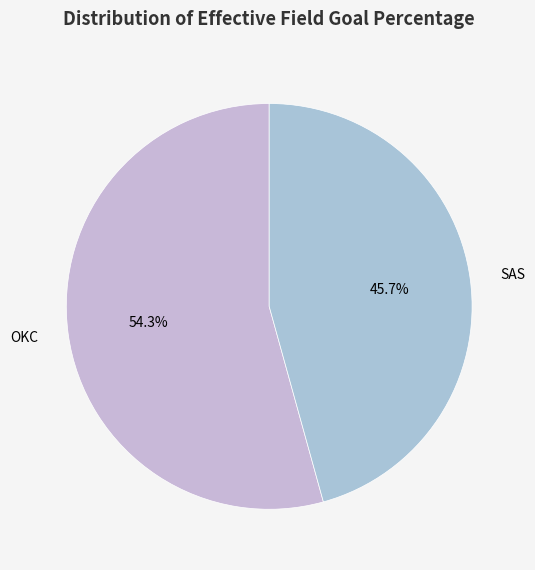

What percentage do SAS and OKC together represent?

100.0%